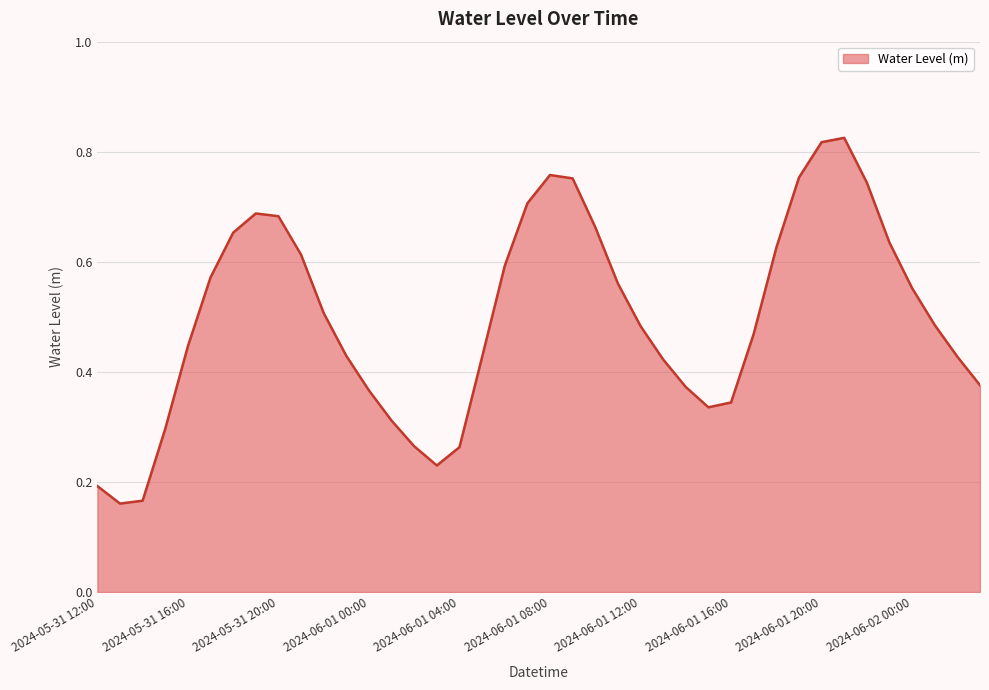

List the labels in order of value, smallest first.

2024-05-31 13:00, 2024-05-31 14:00, 2024-05-31 12:00, 2024-06-01 03:00, 2024-06-01 04:00, 2024-06-01 02:00, 2024-05-31 15:00, 2024-06-01 01:00, 2024-06-01 15:00, 2024-06-01 16:00, 2024-06-01 00:00, 2024-06-01 14:00, 2024-06-02 03:00, 2024-06-01 13:00, 2024-06-01 05:00, 2024-06-02 02:00, 2024-05-31 23:00, 2024-05-31 16:00, 2024-06-01 17:00, 2024-06-01 12:00, 2024-06-02 01:00, 2024-05-31 22:00, 2024-06-02 00:00, 2024-06-01 11:00, 2024-05-31 17:00, 2024-06-01 06:00, 2024-05-31 21:00, 2024-06-01 18:00, 2024-06-01 23:00, 2024-05-31 18:00, 2024-06-01 10:00, 2024-05-31 20:00, 2024-05-31 19:00, 2024-06-01 07:00, 2024-06-01 22:00, 2024-06-01 09:00, 2024-06-01 19:00, 2024-06-01 08:00, 2024-06-01 20:00, 2024-06-01 21:00